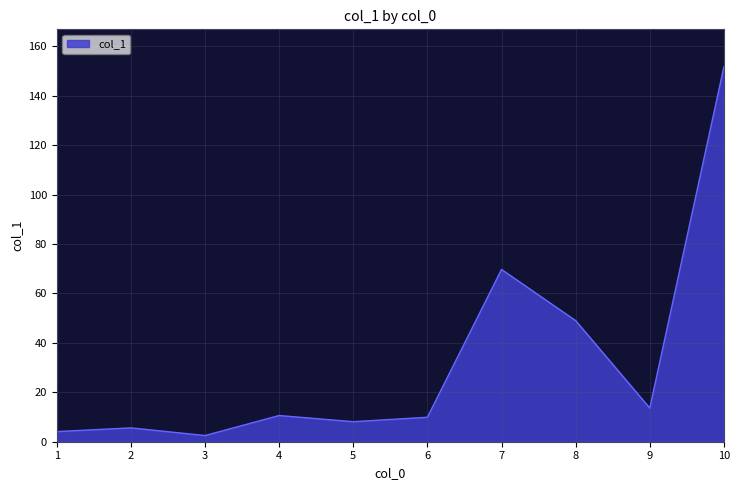

At which category does the chart reach its peak across all series?

10